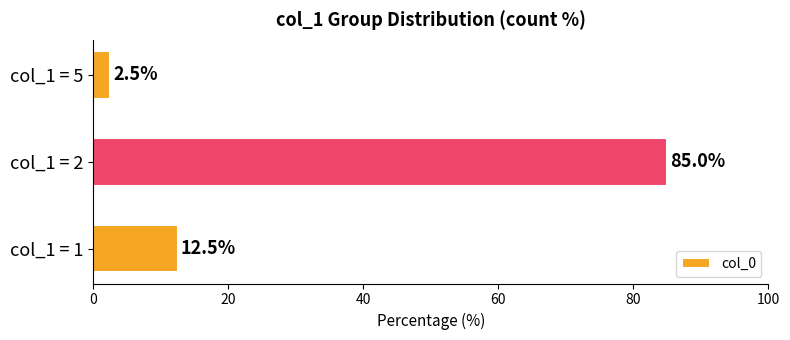

Reading top to bottom, list all the values displayed in this chart.

2.5	85.0	12.5